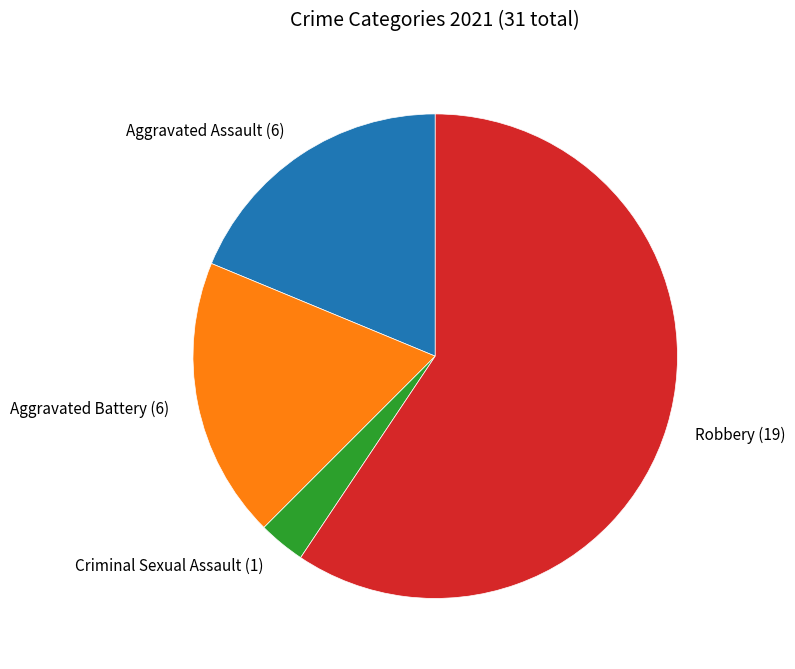

The Robbery slice represents 72% of the pie. True or false?

False